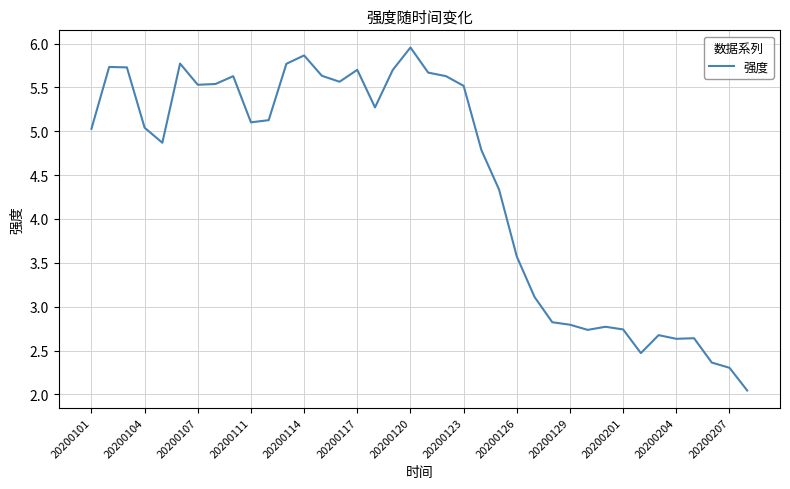

What is the difference between the maximum and minimum values?

3.9